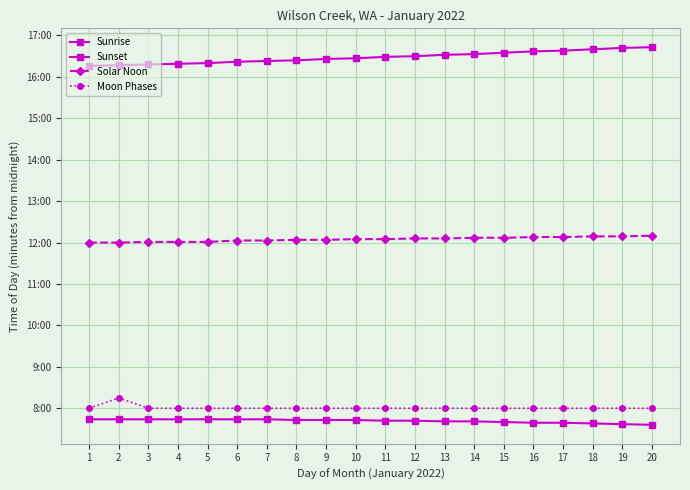

Between 14 and 1, which is larger?

1